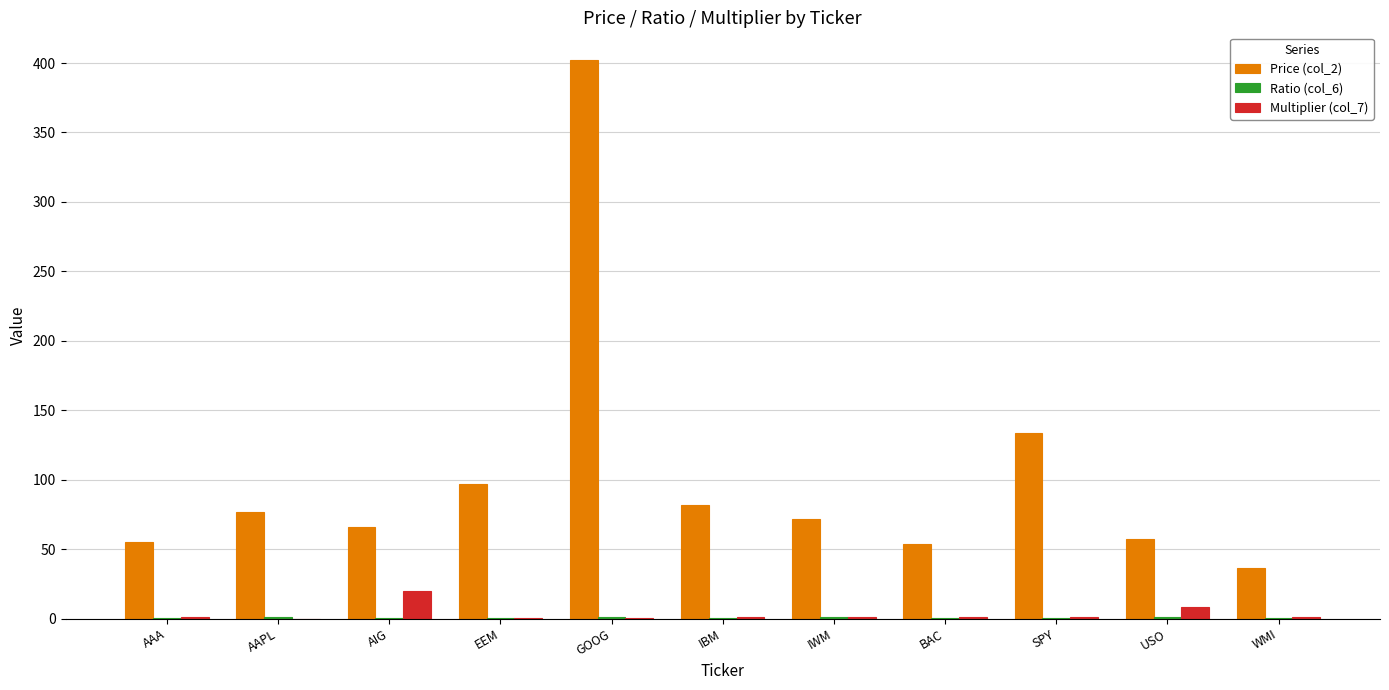

True or false: Price (col_2) has a value of 44.6 at IBM.

False